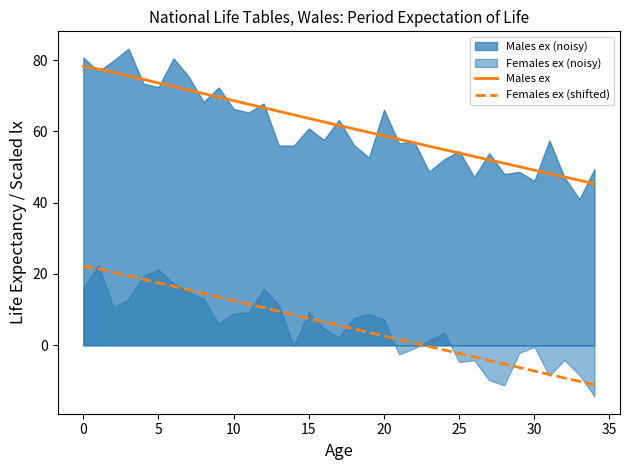

True or false: Males ex and Females ex (shifted) cross at least once.

False